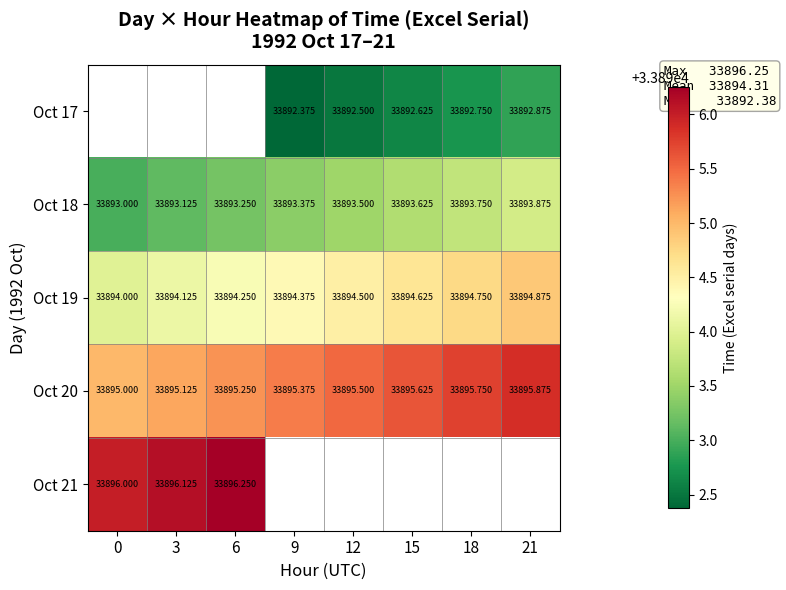

Is the value of Oct 17 at 21 greater than the value of Oct 18 at 6?

No